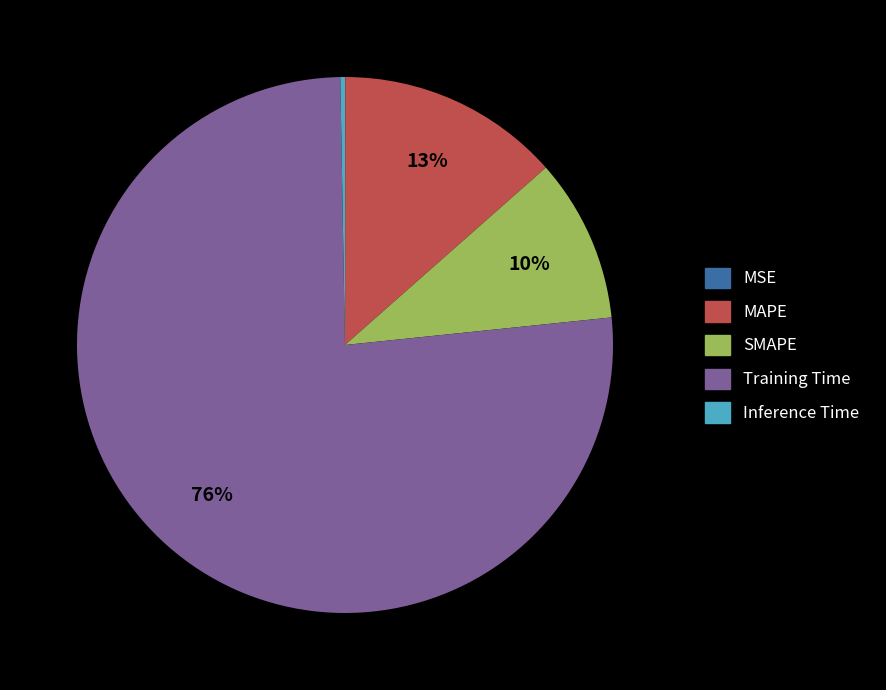

What is the majority slice?

Training Time